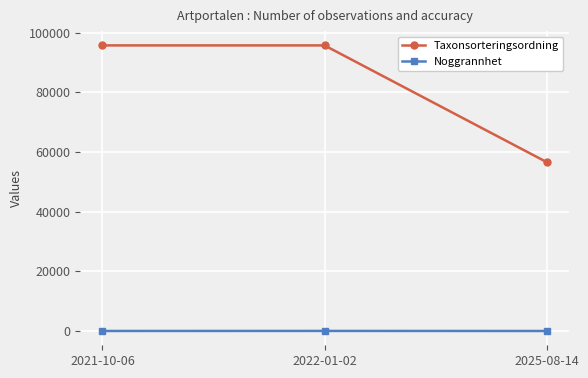

Between 2022-01-02 and 2025-08-14, which series saw the biggest shift?

Taxonsorteringsordning